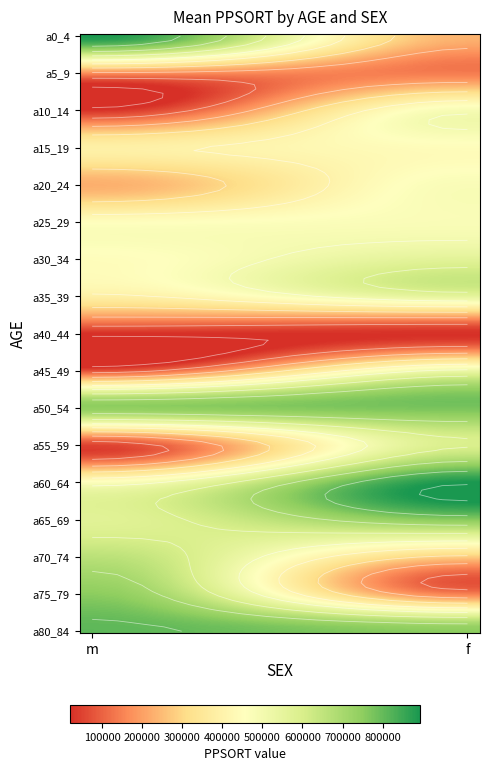

At which label is a15_19 closest to 417853?

m